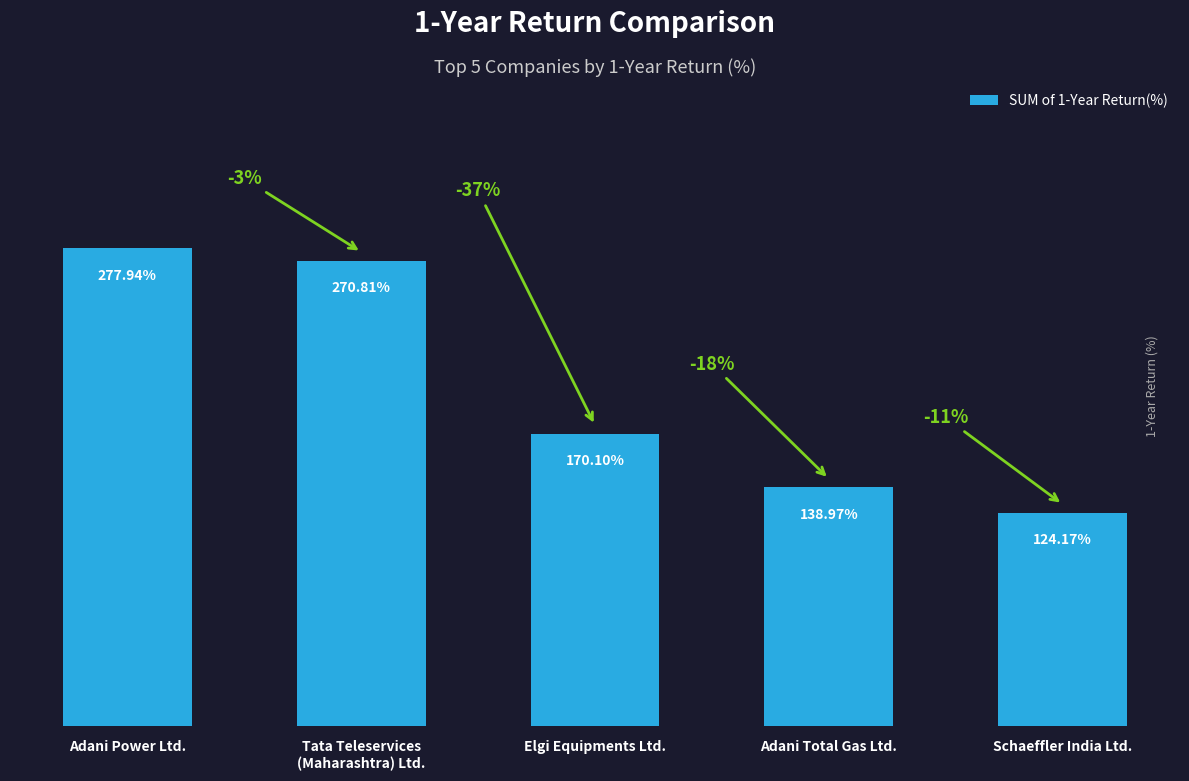

Where does the data first go above 170?

Adani Power Ltd.